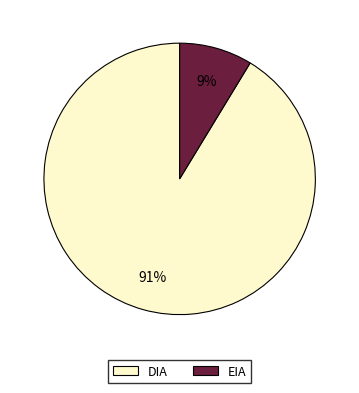

Which category has the smallest portion of the pie?

EIA